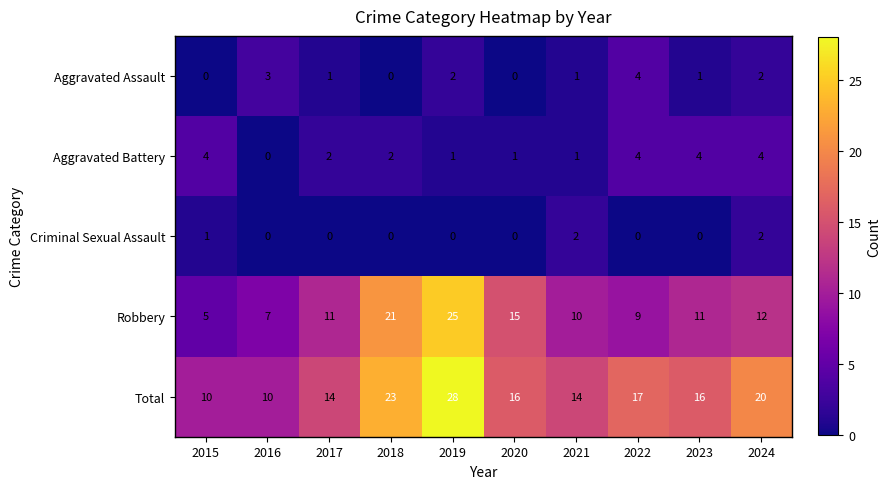

The Criminal Sexual Assault series shows 1 at 2020. True or false?

False